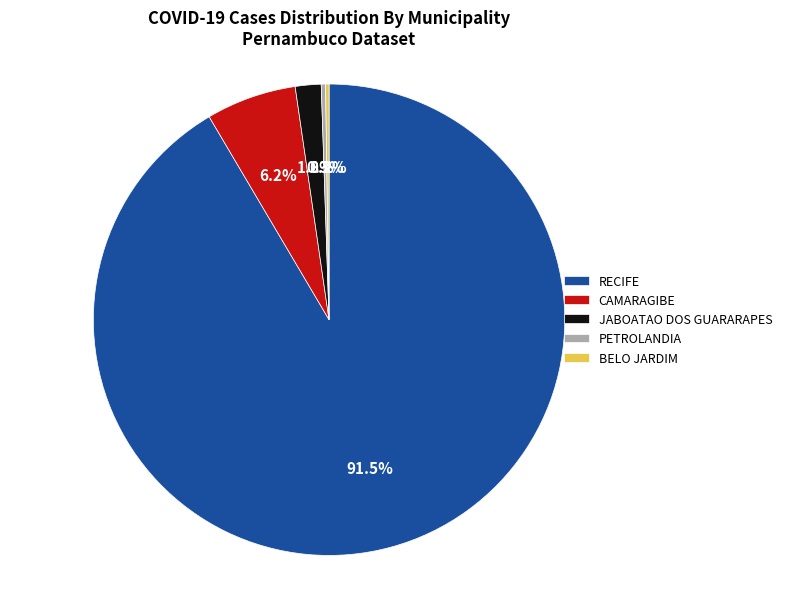

Do CAMARAGIBE and RECIFE together represent more than half of the pie?

Yes